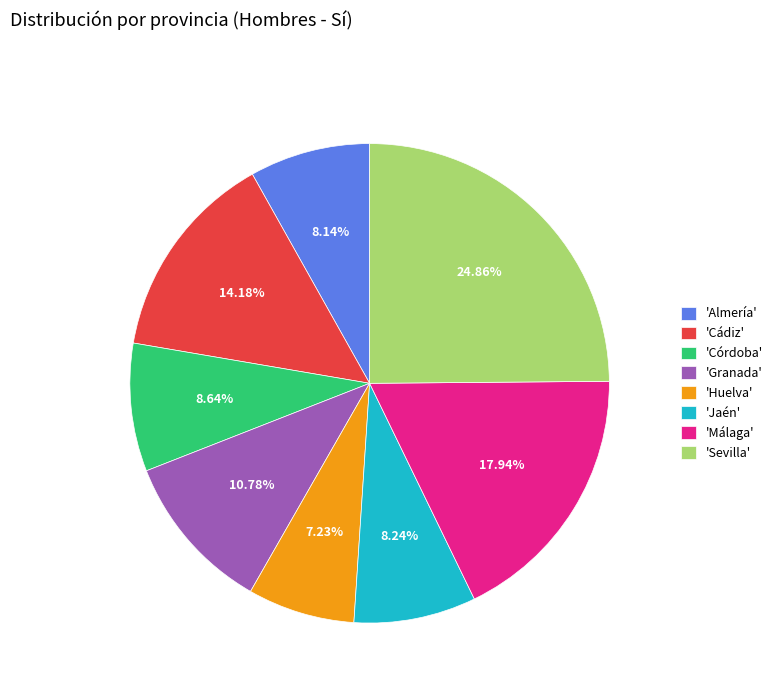

Do 'Granada' and 'Cádiz' together represent more than half of the pie?

No